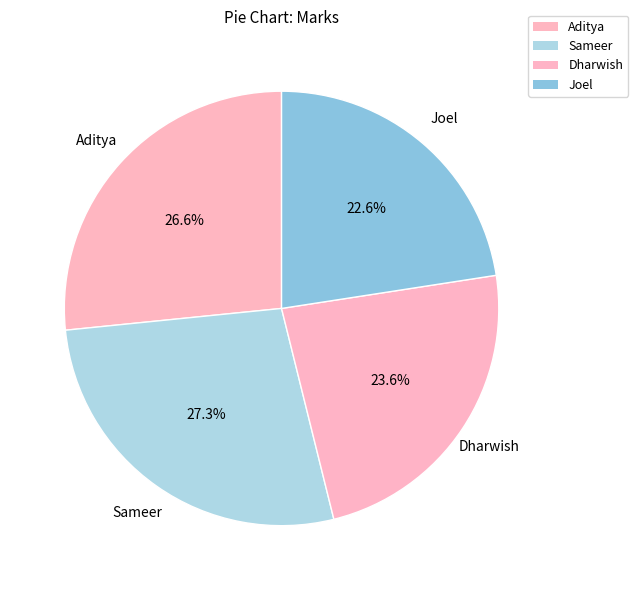

Which category has the smallest portion of the pie?

Joel